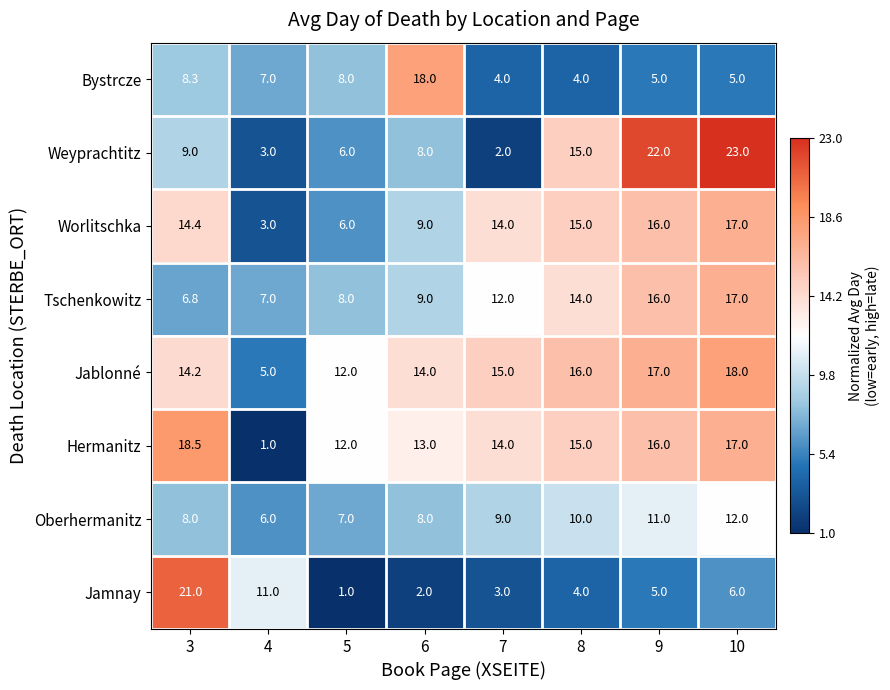

What is the difference between the second highest and second lowest values in the Oberhermanitz series?

4.0